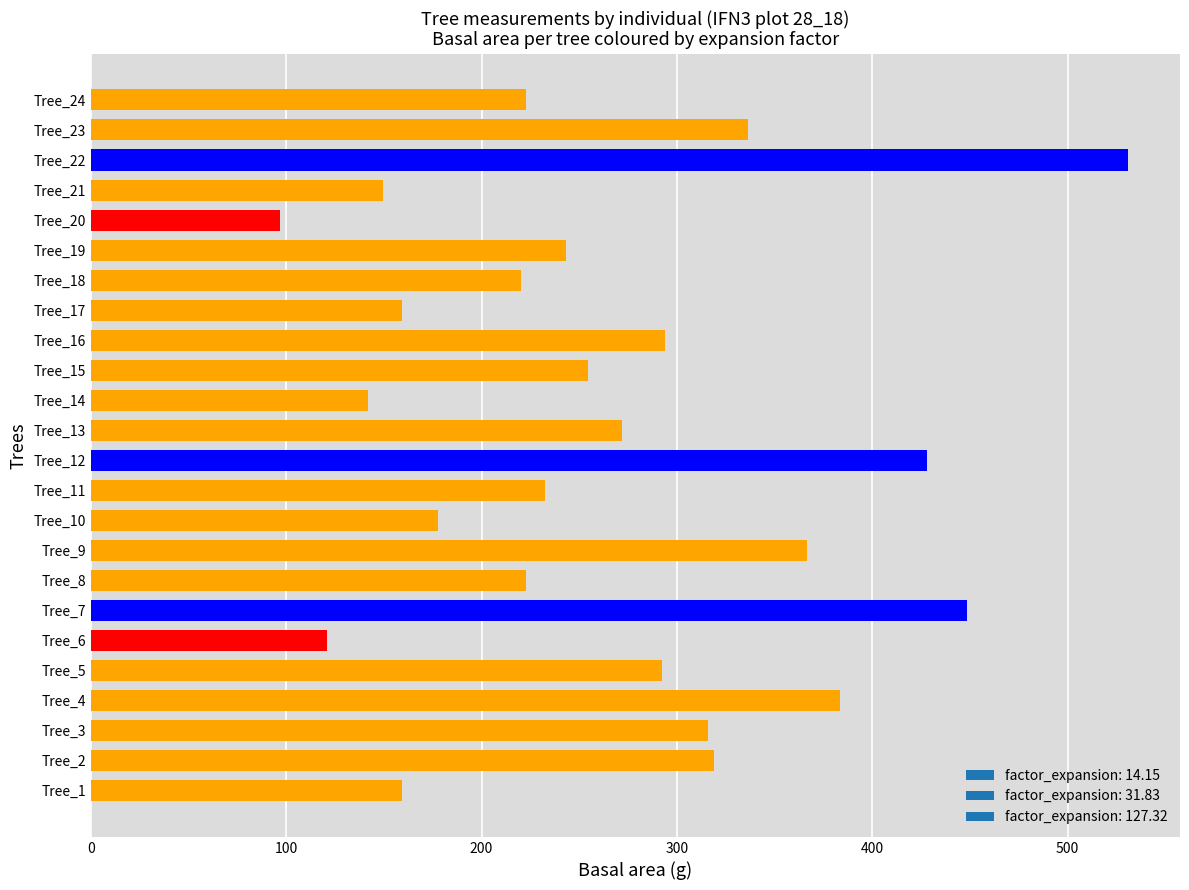

At which category does the chart reach its peak across all series?

Tree_22